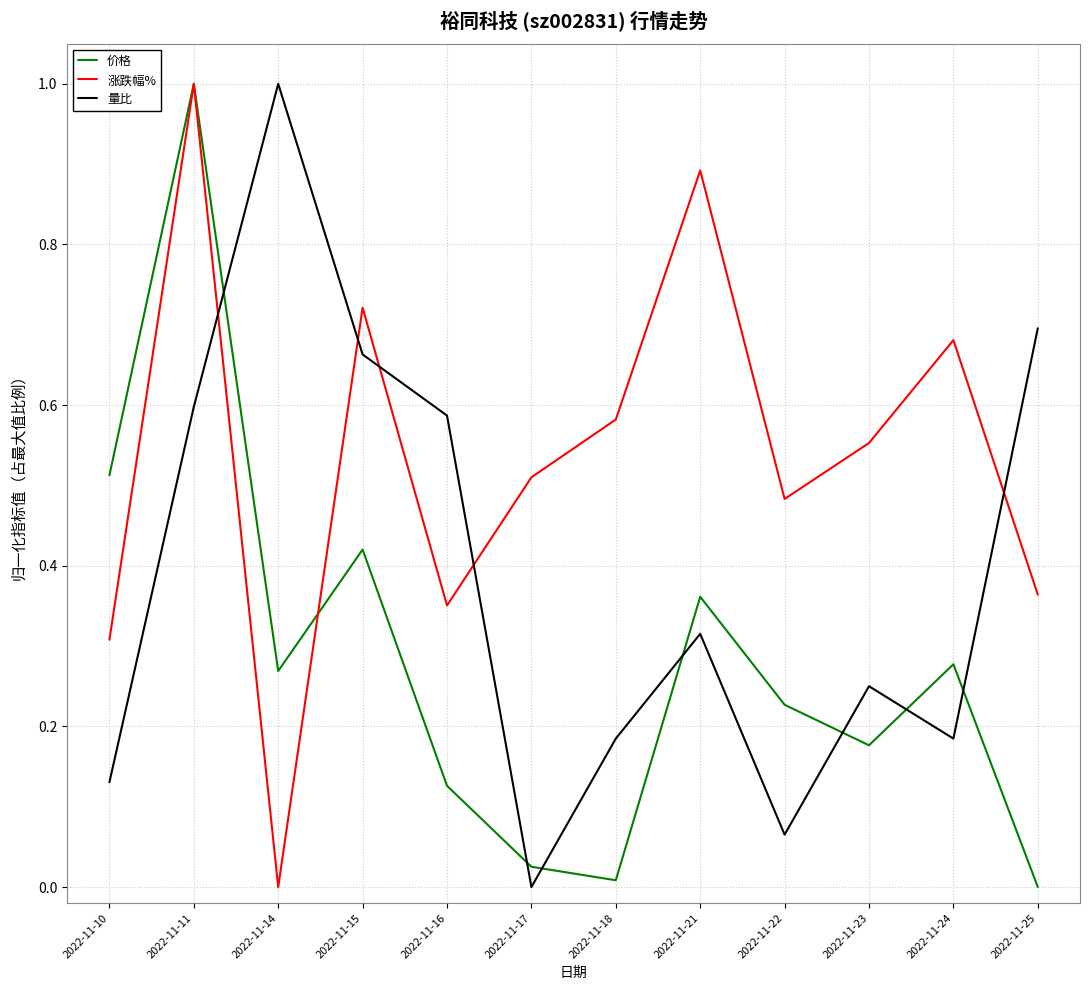

At which label does 价格 reach its peak?

2022-11-11